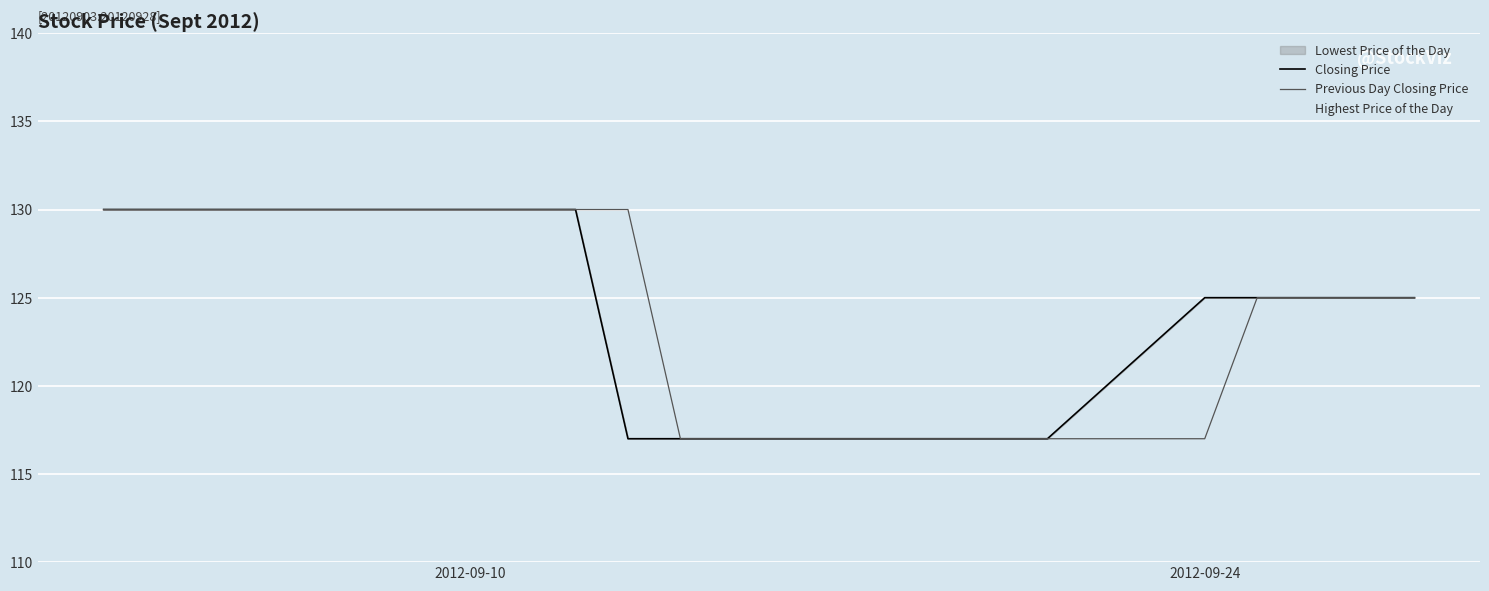

Does the chart display data point markers on the line(s)?

No